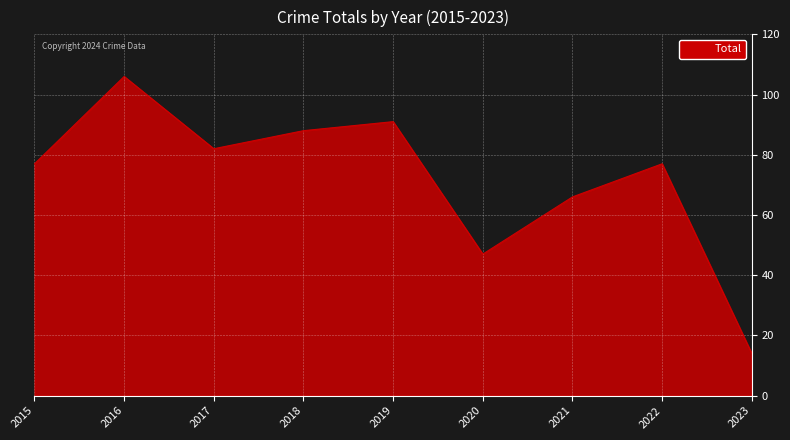

The value at 2015 is 26. True or false?

False